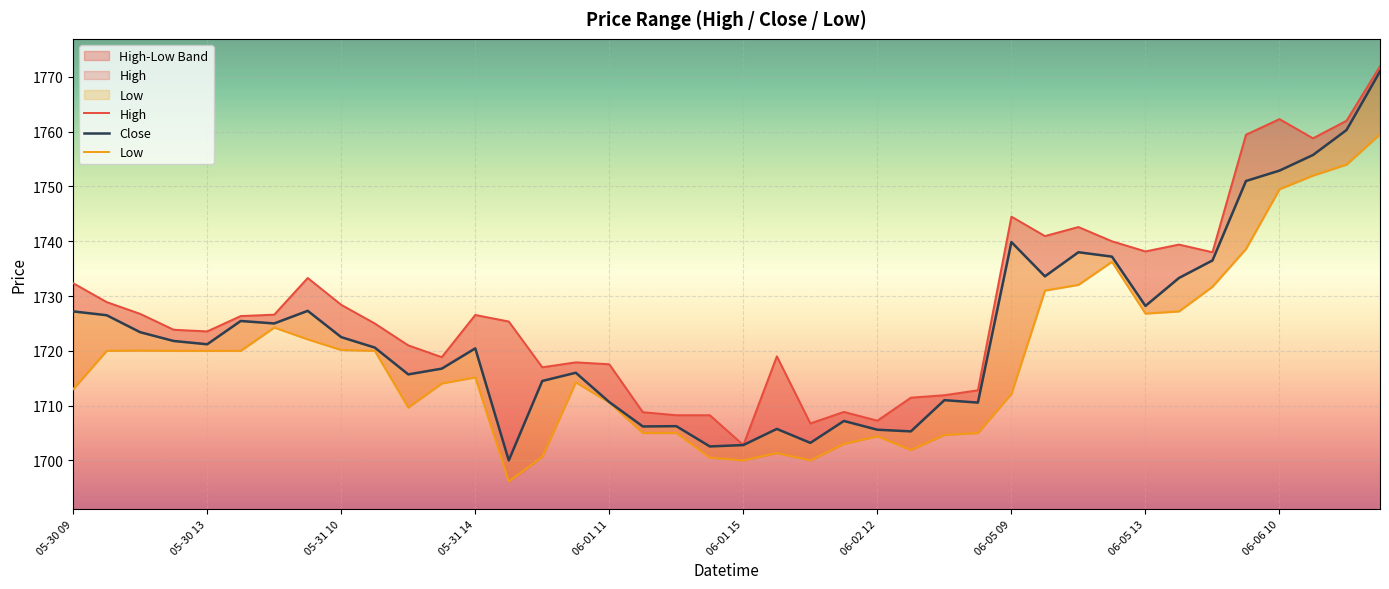

List the series in order of their overall mean, lowest first.

Low, Close, High